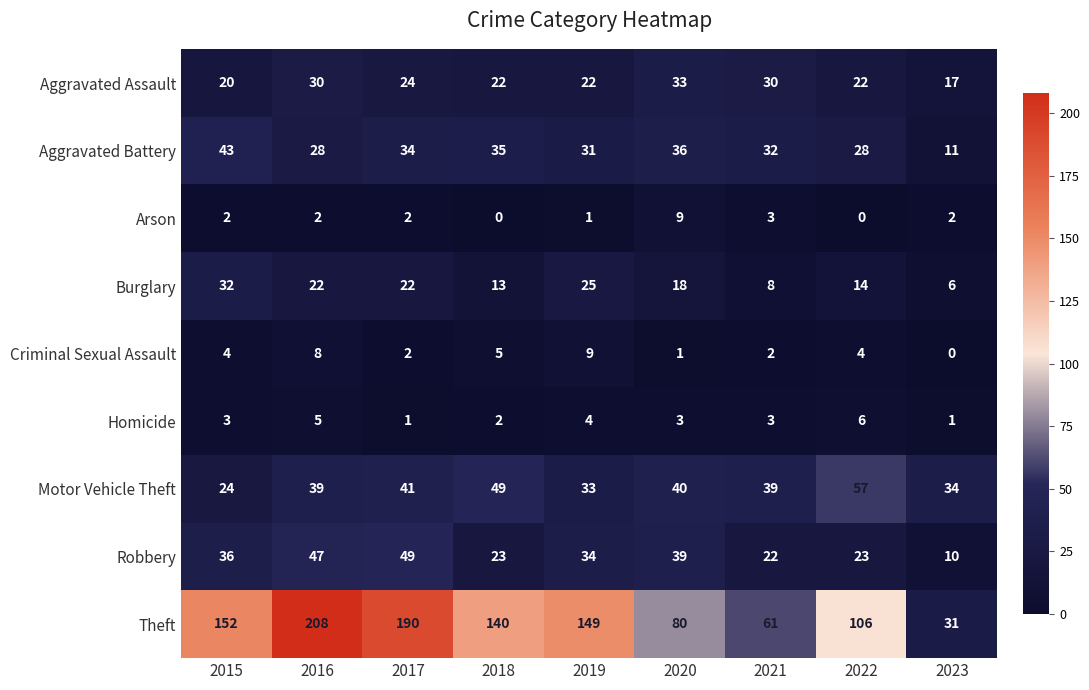

Which series has the largest total across all categories?

Theft